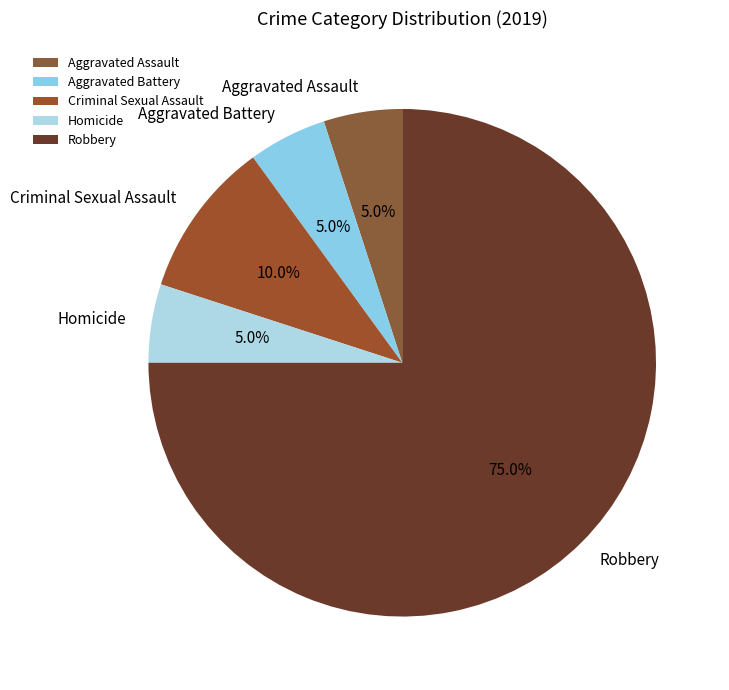

Which category has the biggest portion of the pie?

Robbery